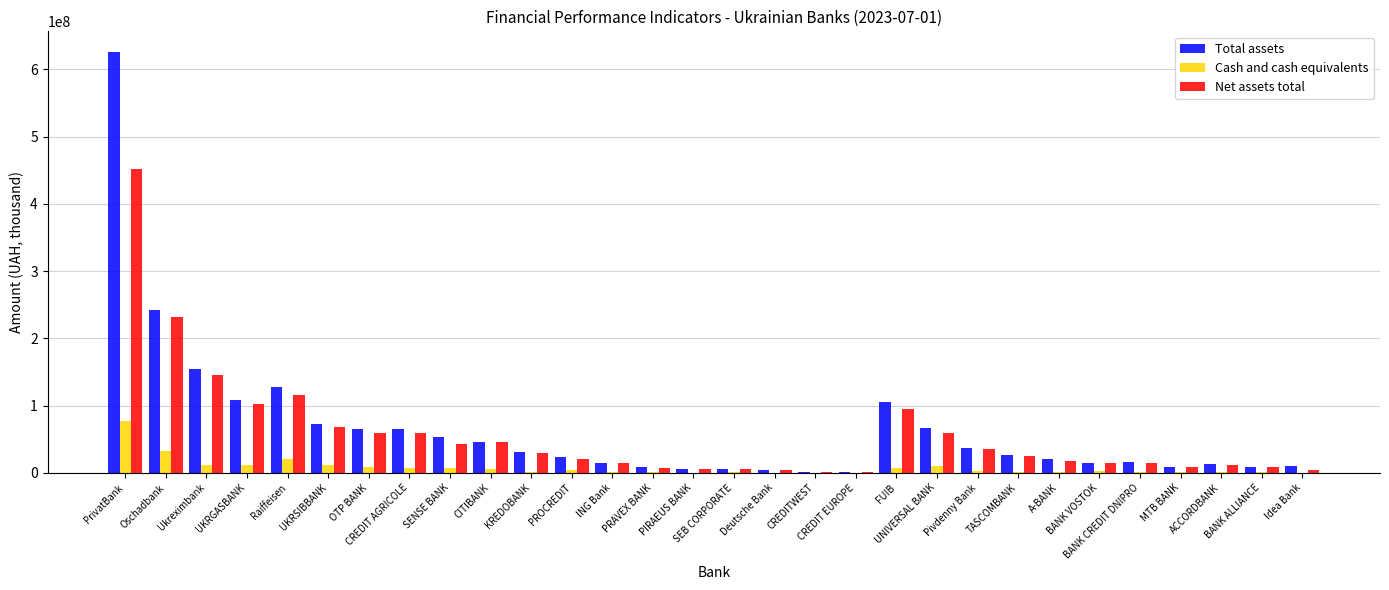

What is the greatest value displayed?

625426855.0